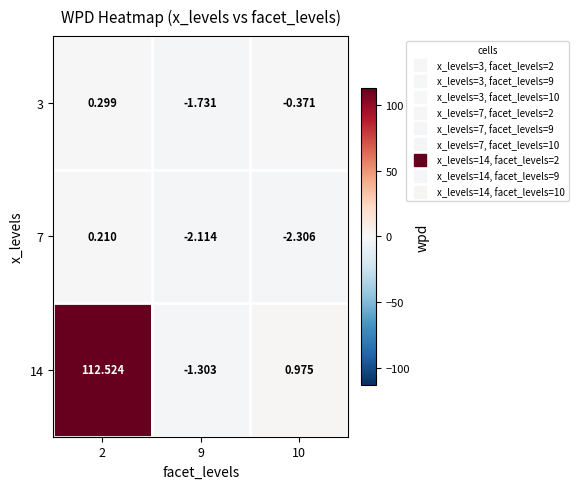

Is the value of 7 at 9 greater than the value of 3 at 9?

No